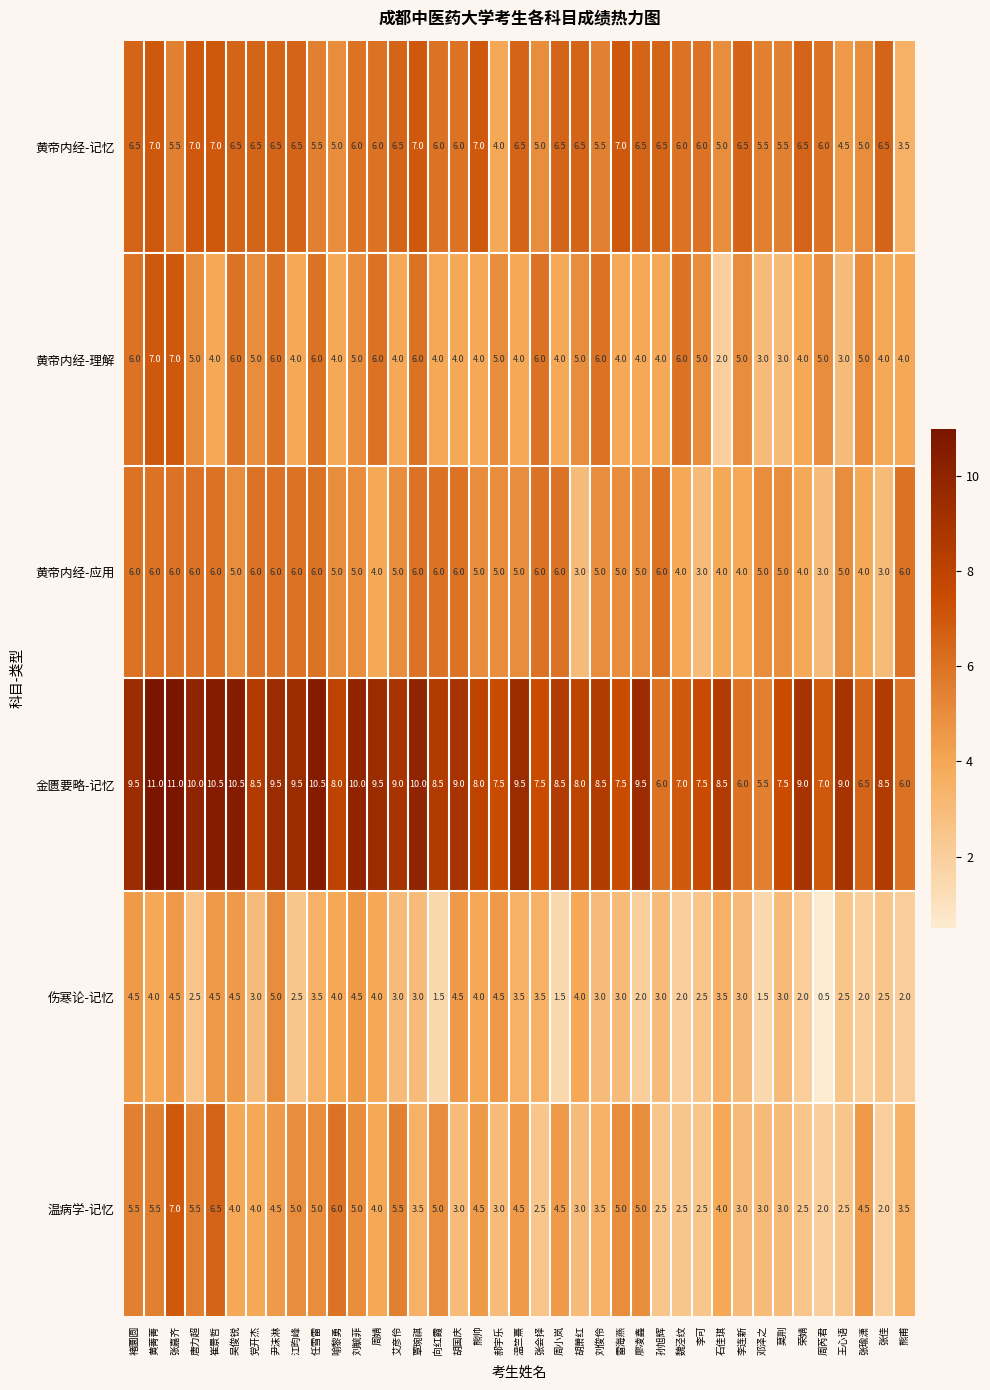

What is the sum of the 温病学-记忆 values at 石佳琪 and 周芮君?

6.0